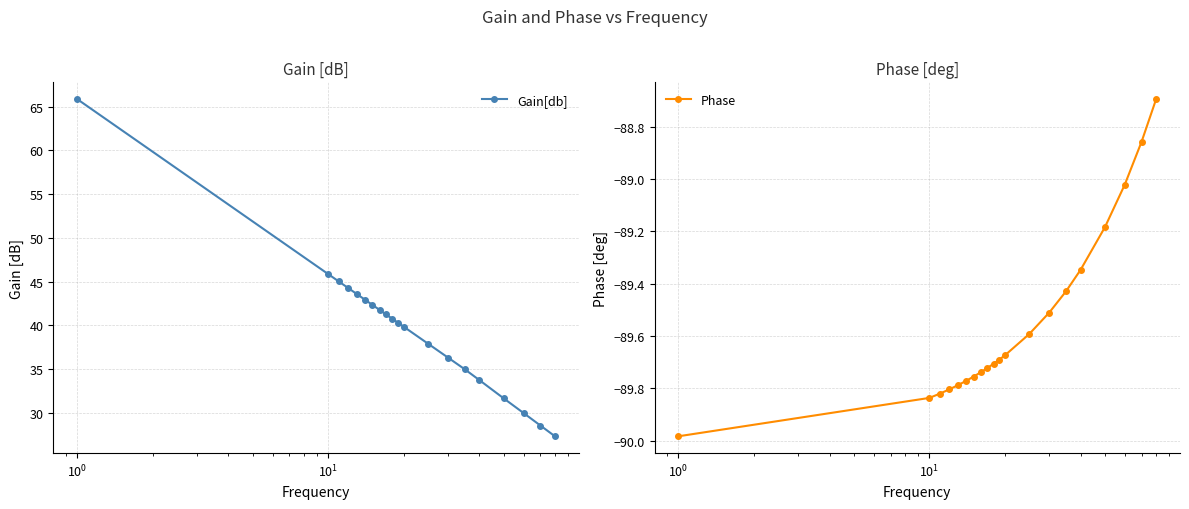

Count the number of categories in the chart.

20